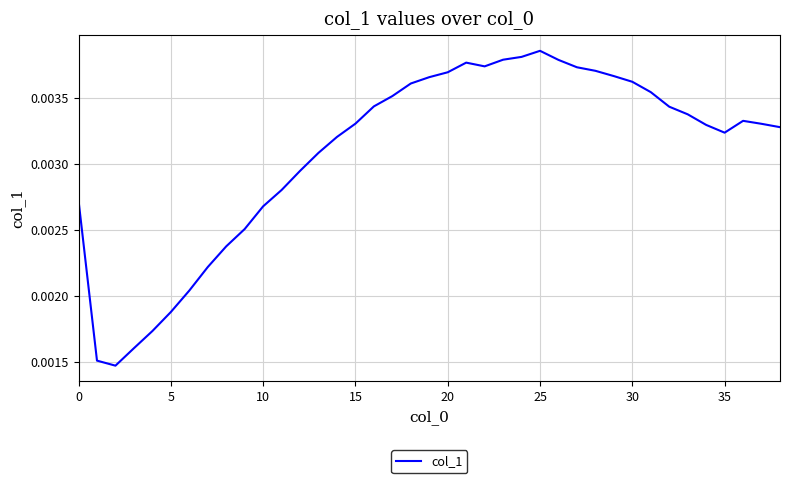

Does the chart display data point markers on the line(s)?

No